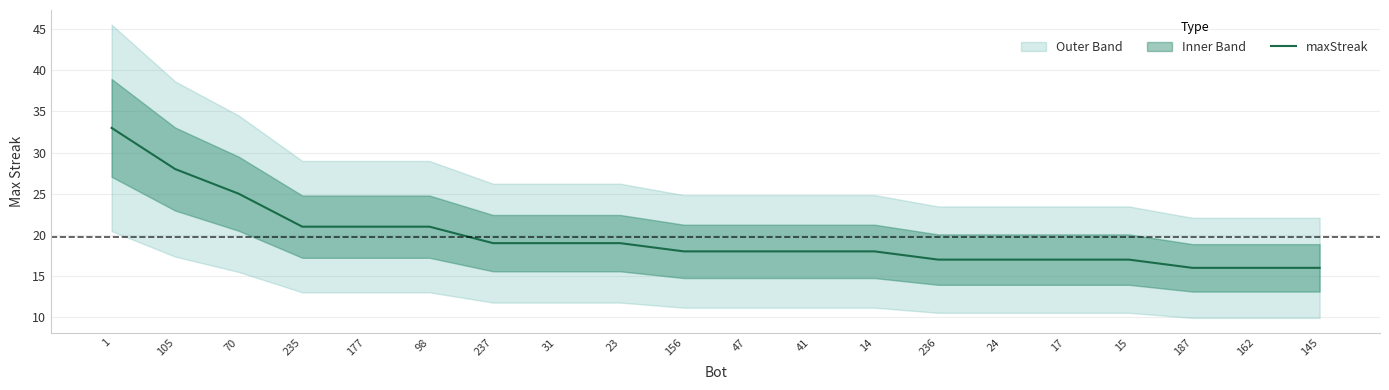

What is the average value?

20